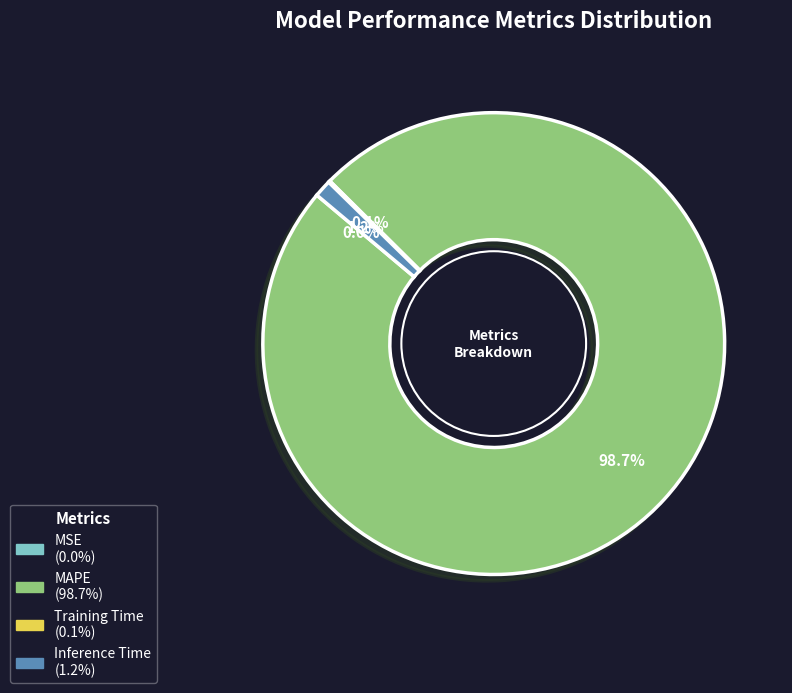

How much of the chart is everything except Inference Time?

98.8%